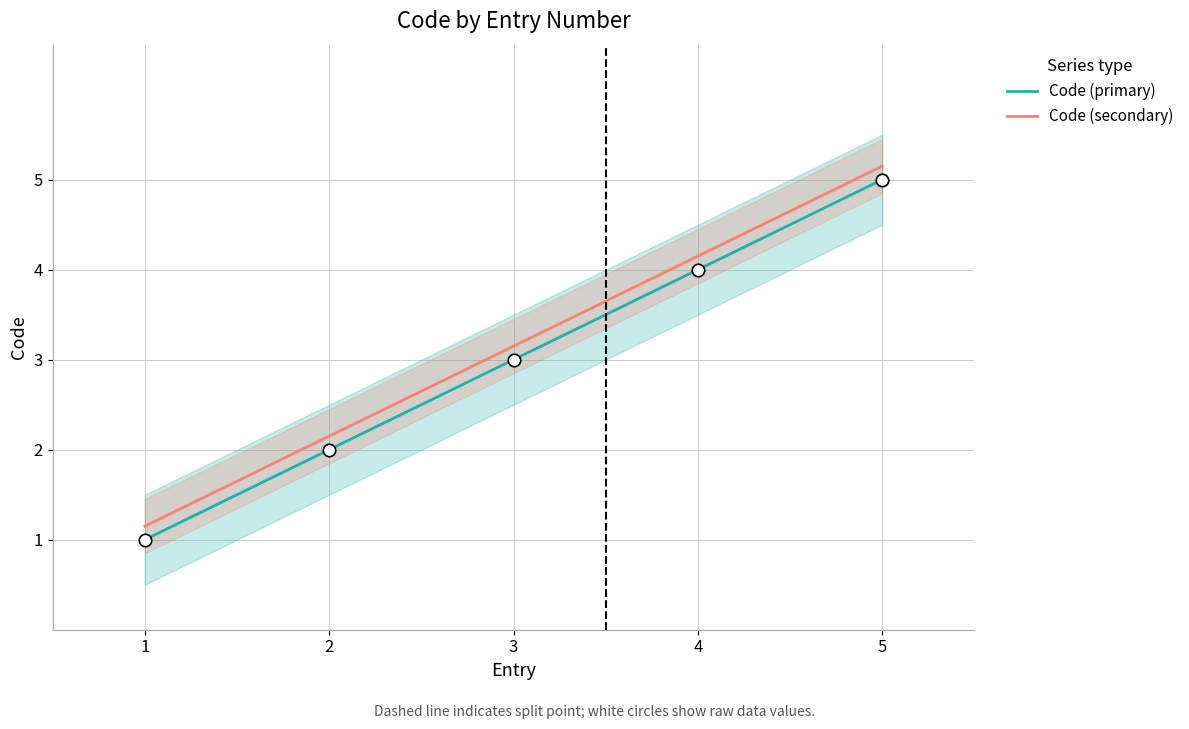

At which category is the sum across all series the highest?

5